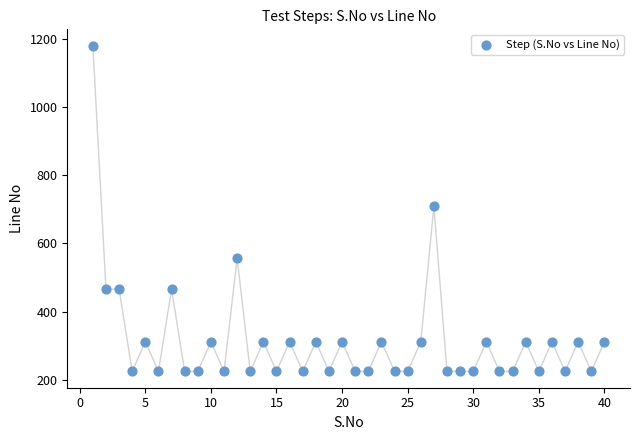

What is the range of Y values (max minus min)?

955